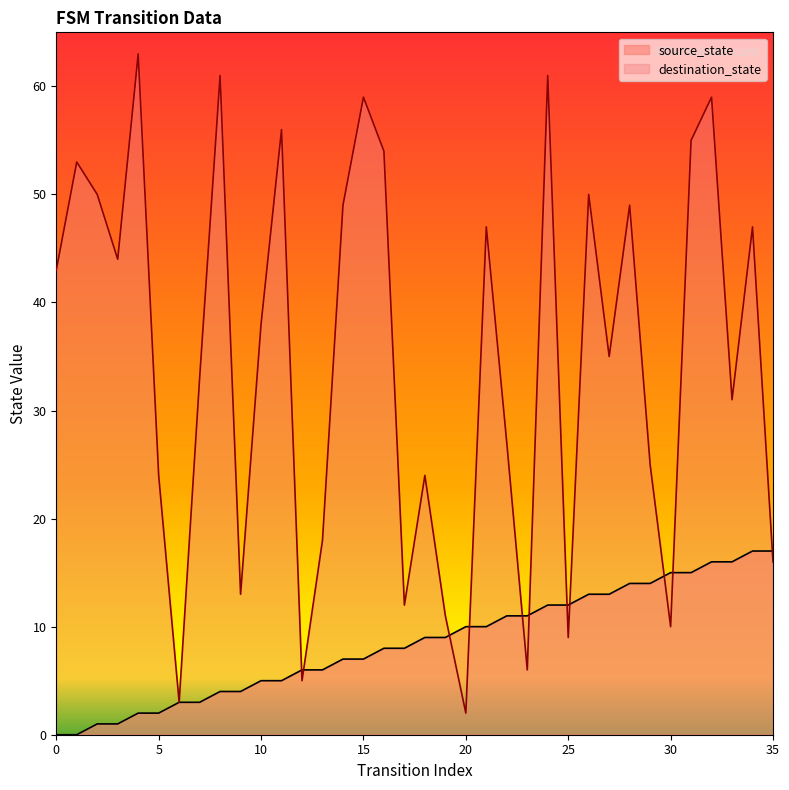

What is the value of the destination_state point at the 30th from the left?

25